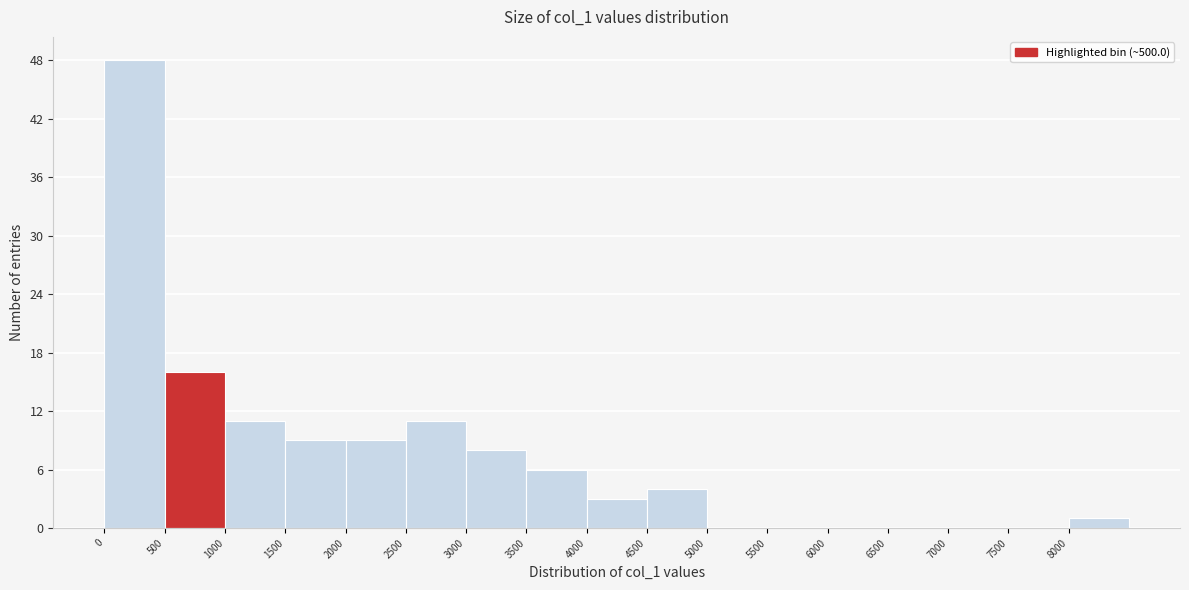

Reading left to right, list every bar in this chart as the range it spans on the x-axis followed by its height. The values are not printed on the chart, so give them approximately, as read against the axis.

0 to 500: 48
500 to 1000: 16
1000 to 1500: 11
1500 to 2000: 9
2000 to 2500: 9
2500 to 3000: 11
3000 to 3500: 8
3500 to 4000: 6
4000 to 4500: 3
4500 to 5000: 4
5000 to 5500: 0
5500 to 6000: 0
6000 to 6500: 0
6500 to 7000: 0
7000 to 7500: 0
7500 to 8000: 0
8000 to 8500: 1